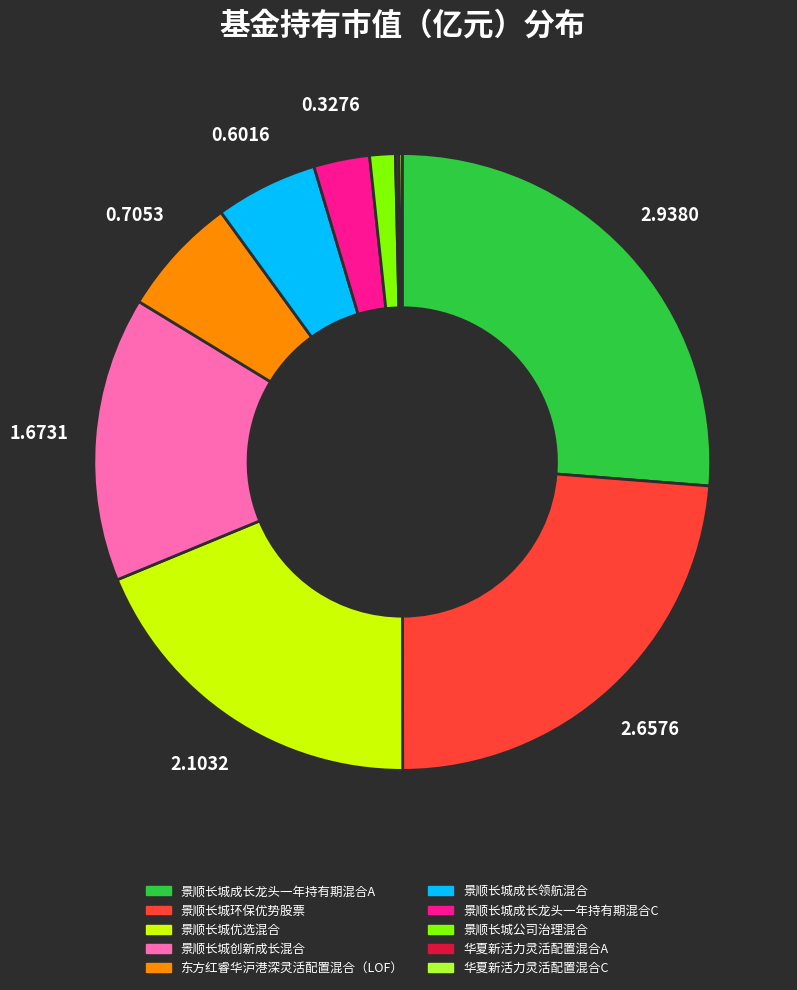

Does 景顺长城公司治理混合 represent more than half of the total?

No